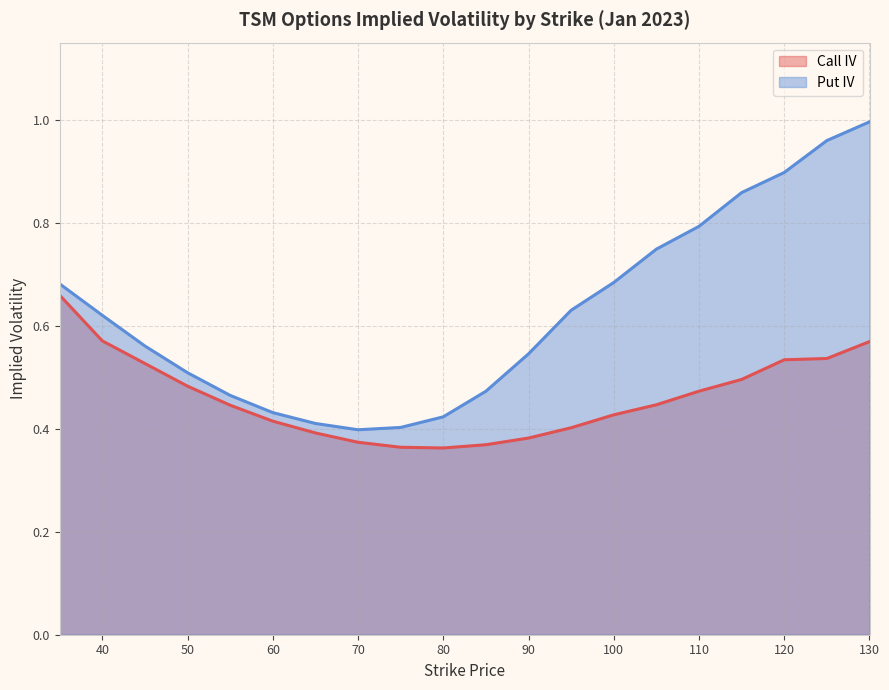

Rank the series by their maximum value, from highest to lowest.

Put IV, Call IV